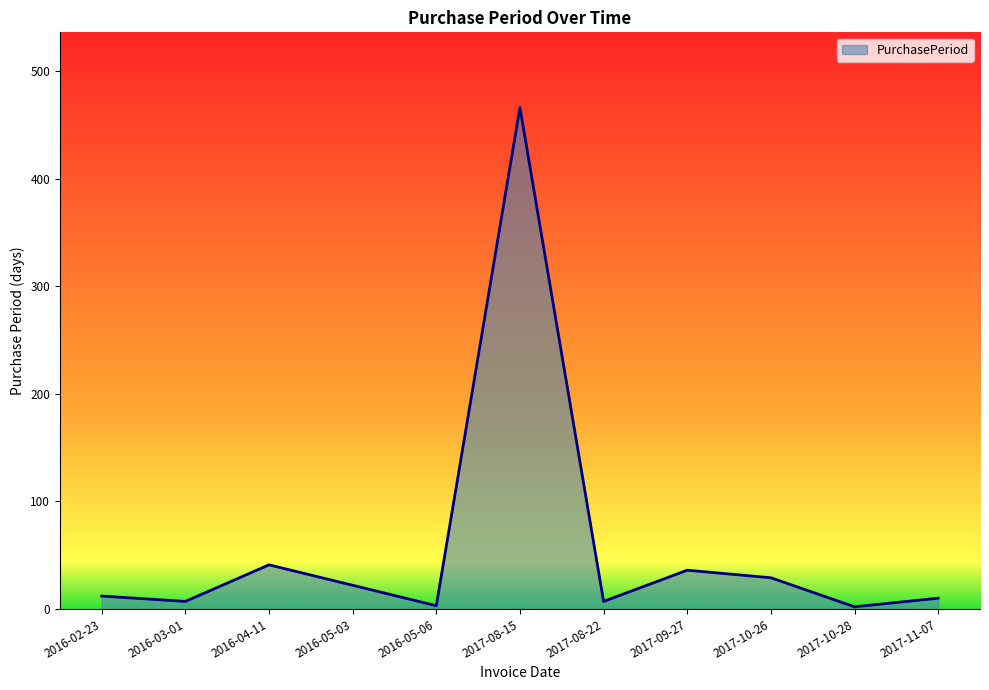

How many lines are shown in the chart?

1